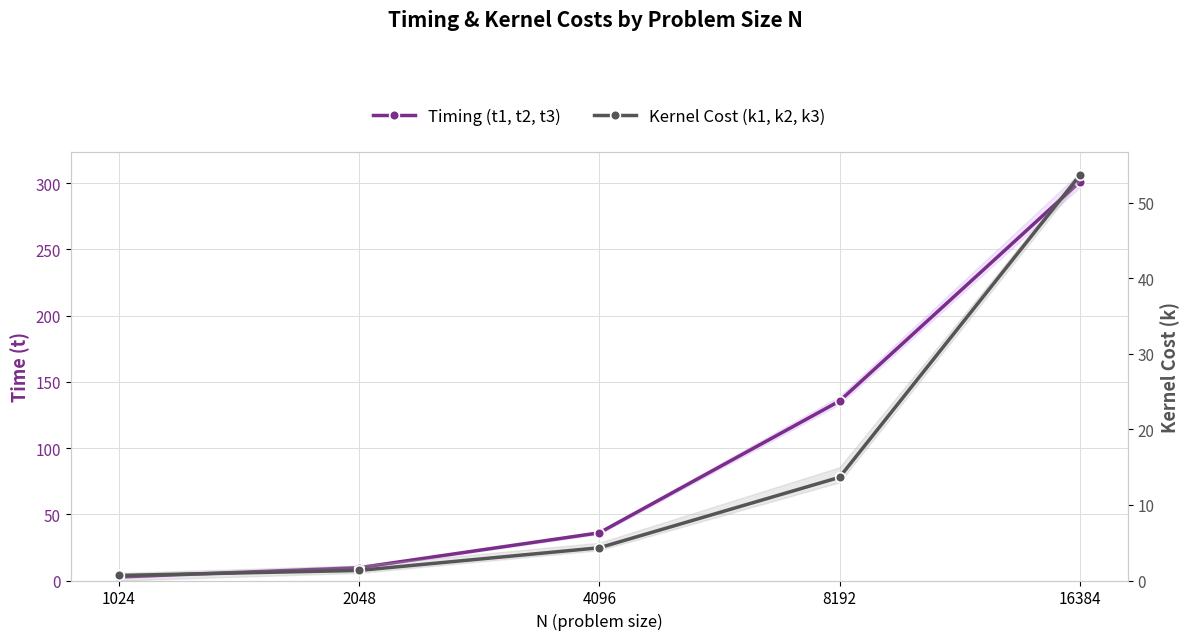

What is the maximum value for Kernel Cost (k1, k2, k3)?

53.7